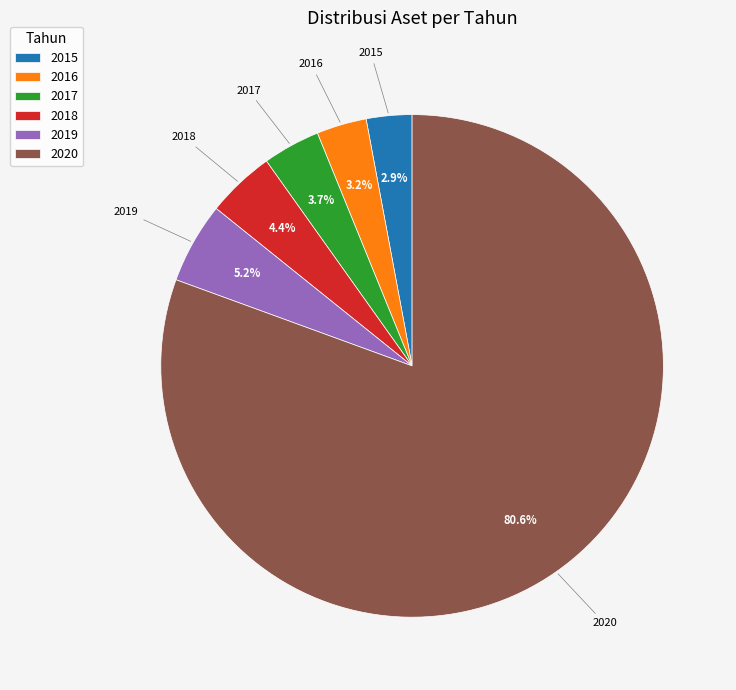

Does 2016 account for over 50% of the chart?

No